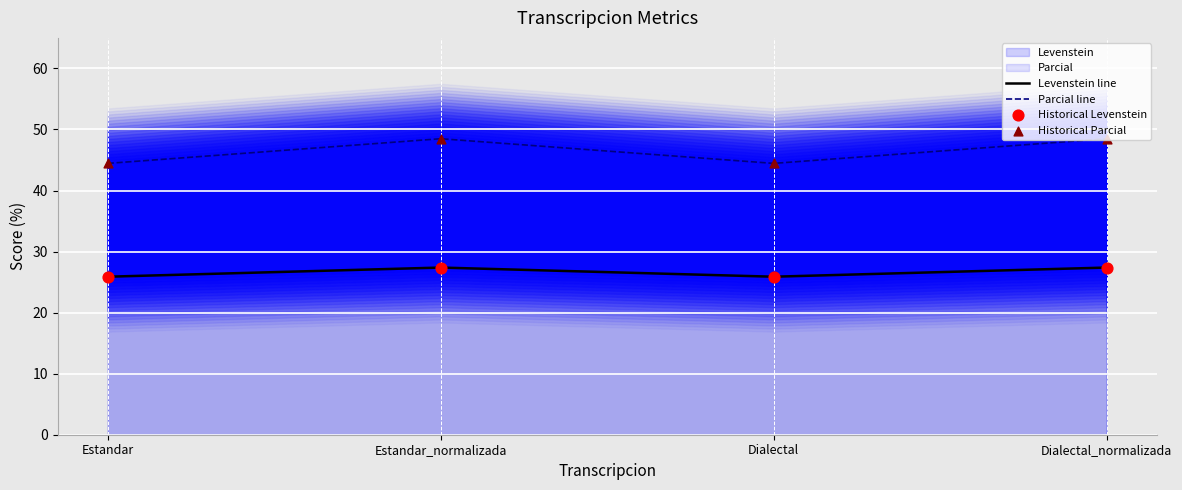

The Levenstein line series shows 25.9 at Dialectal. True or false?

True